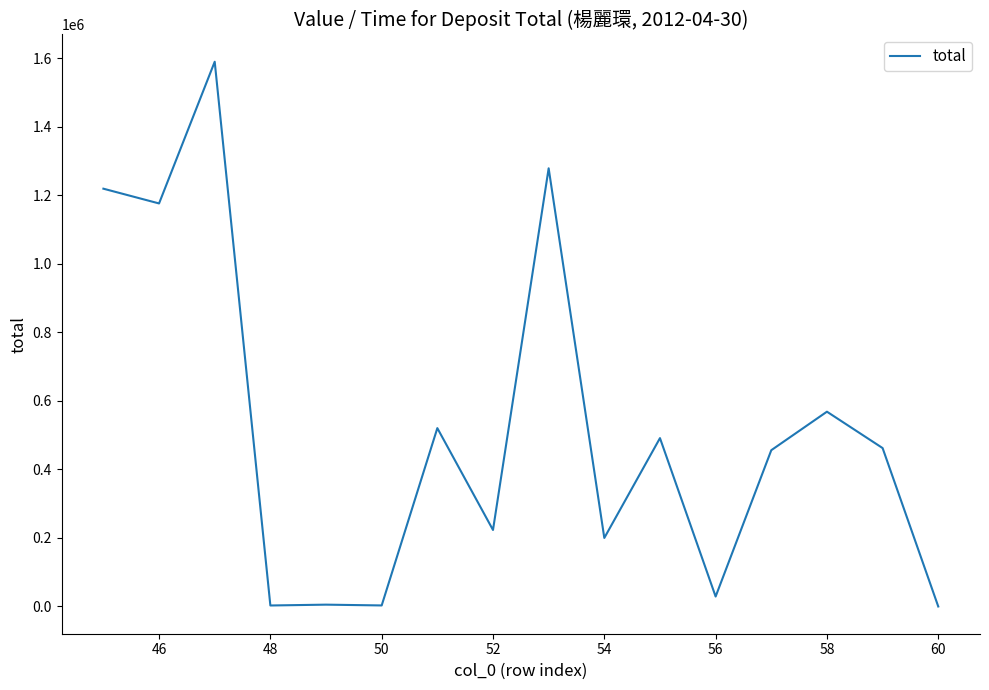

What is the greatest value displayed?

1589557.0